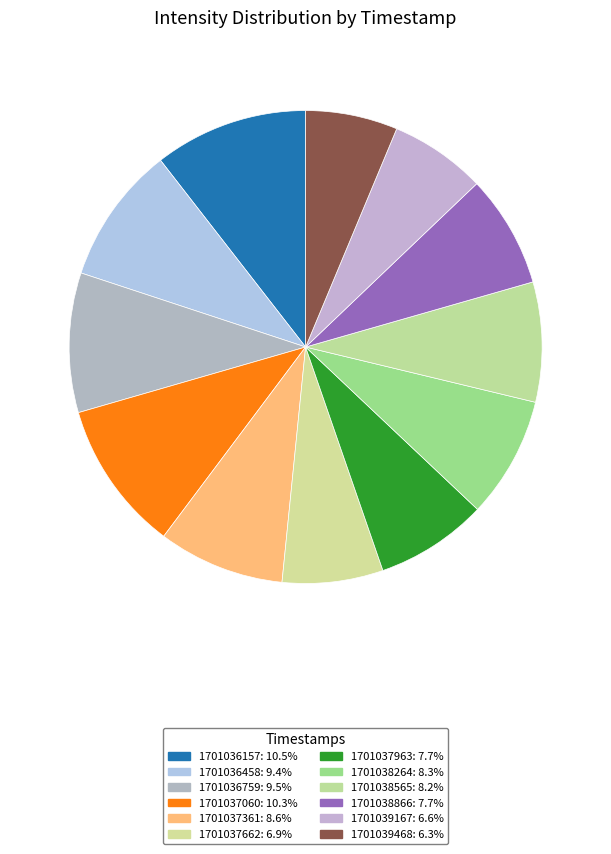

Rank the categories by value from highest to lowest.

1701036157, 1701037060, 1701036759, 1701036458, 1701037361, 1701038264, 1701038565, 1701038866, 1701037963, 1701037662, 1701039167, 1701039468